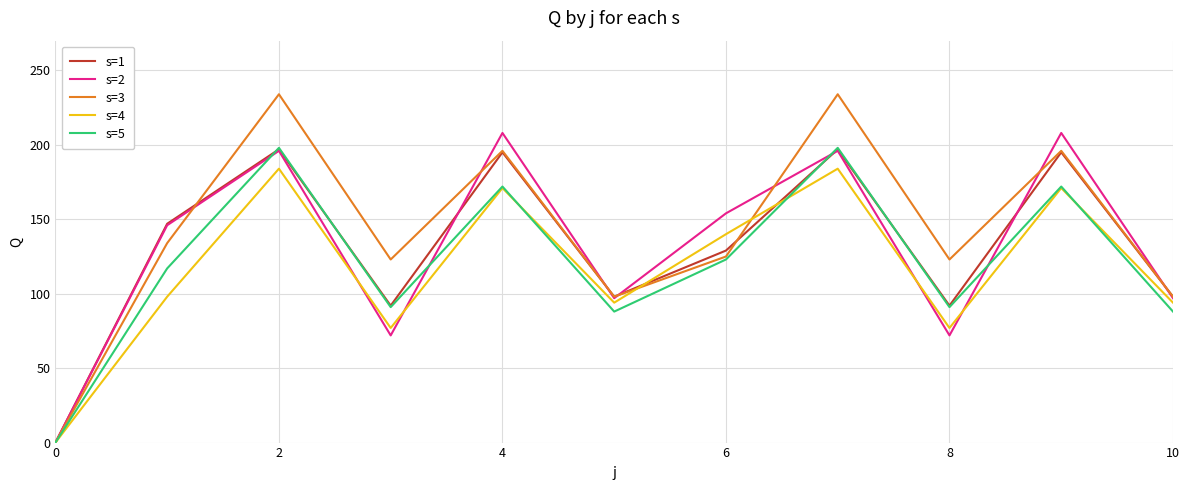

At how many categories does at least one series exceed 174?

4